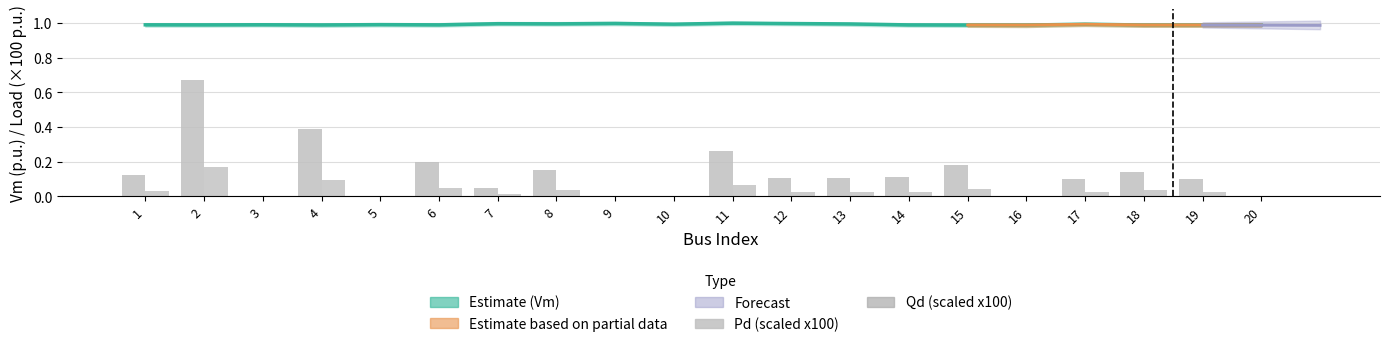

Reading left to right, list all the values displayed in this chart.

Vm (Estimate): 1.0	1.0	1.0	1.0	1.0	1.0	1.0	1.0	1.0	1.0	1.0	1.0	1.0	1.0	1.0	1.0	1.0	1.0	1.0	1.0
Pd (scaled x100): 0.1	0.7	0.0	0.4	0.0	0.2	0.0	0.2	0.0	0.0	0.3	0.1	0.1	0.1	0.2	0.0	0.1	0.1	0.1	0.0
Qd (scaled x100): 0.0	0.2	0.0	0.1	0.0	0.1	0.0	0.0	0.0	0.0	0.1	0.0	0.0	0.0	0.0	0.0	0.0	0.0	0.0	0.0